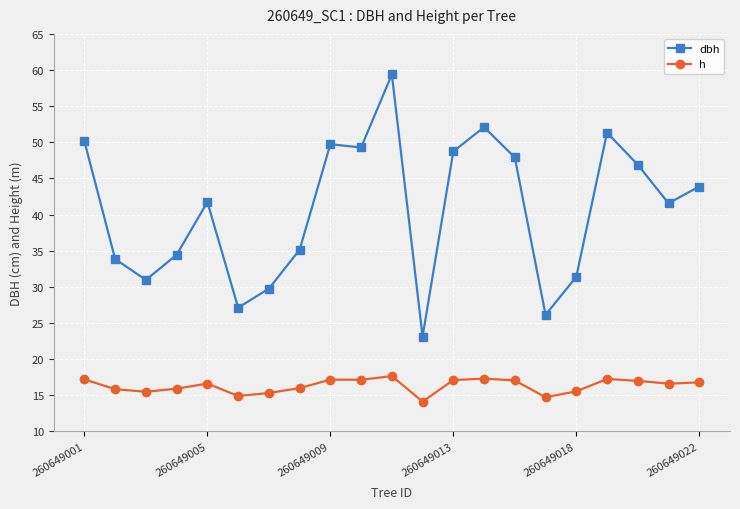

True or false: h and dbh intersect in this chart.

False